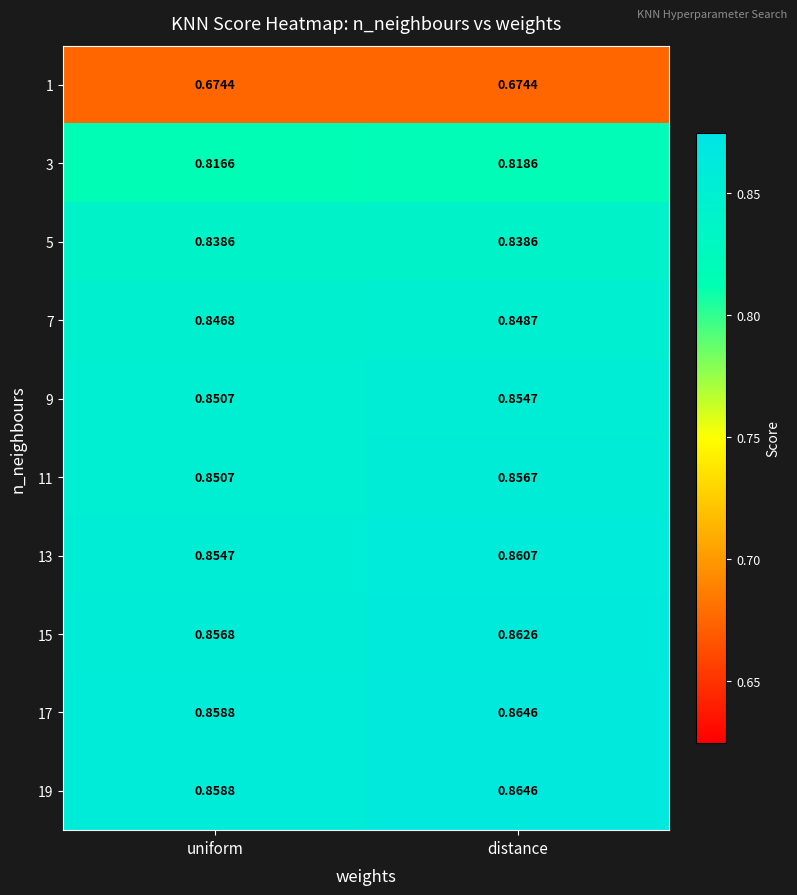

At which category is the sum across all series the highest?

distance